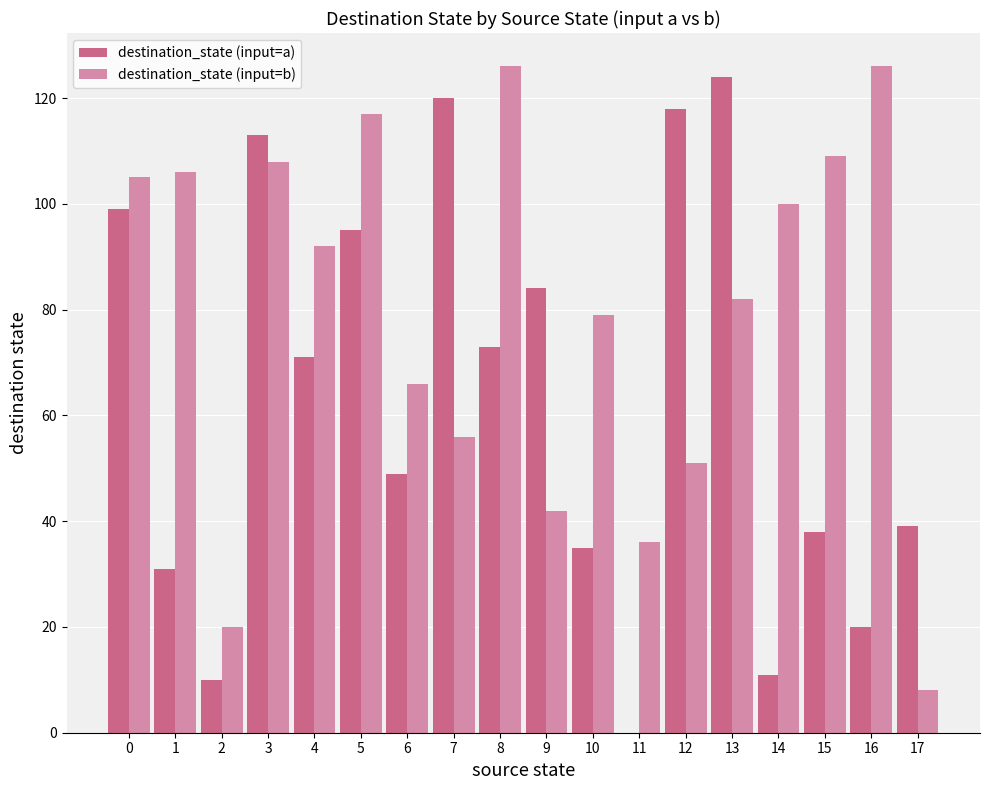

Does the chart contain stacked bars?

No